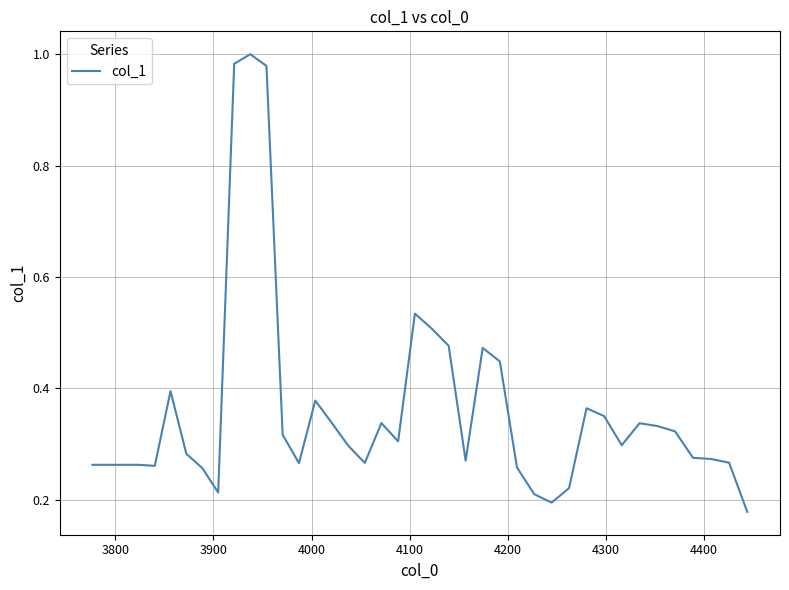

What is the difference between the maximum and minimum values?

0.8